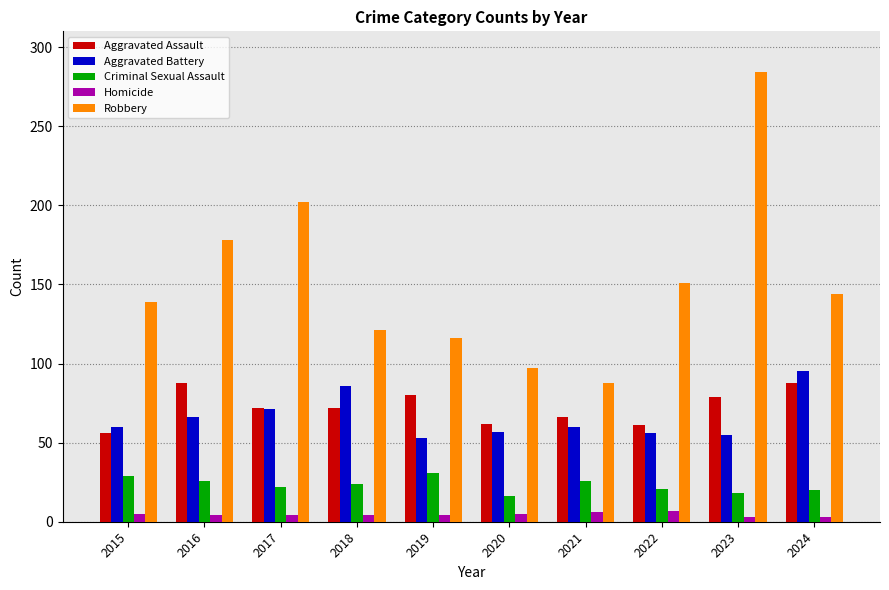

How many series are shown in this chart?

5